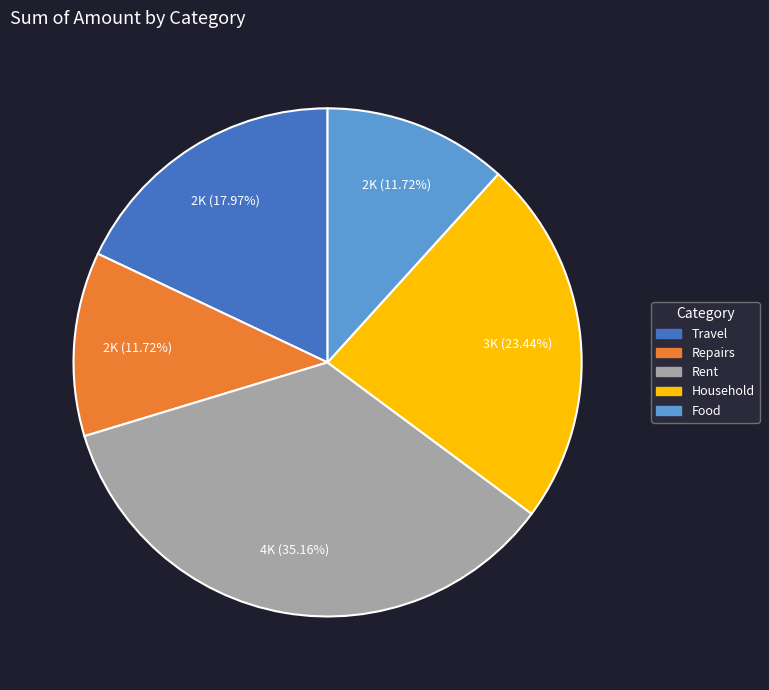

The Travel slice represents 13% of the pie. True or false?

False